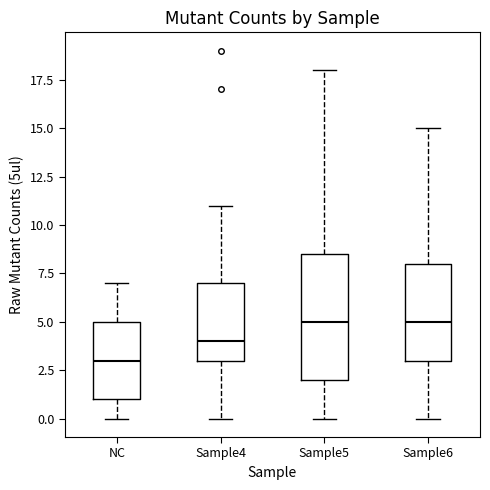

Reading left to right, transcribe this box plot: for each box, give where its median line is, the range the box spans, and where its two whiskers end, as read against the y-axis. The values are not printed on the chart, so give them approximately, as read against the axis.

NC: median 3.0, box 1.0 to 5.0, whiskers 0.0 to 7.0
Sample4: median 4.0, box 3.0 to 7.0, whiskers 0.0 to 11.0
Sample5: median 5.0, box 2.0 to 8.5, whiskers 0.0 to 18.0
Sample6: median 5.0, box 3.0 to 8.0, whiskers 0.0 to 15.0